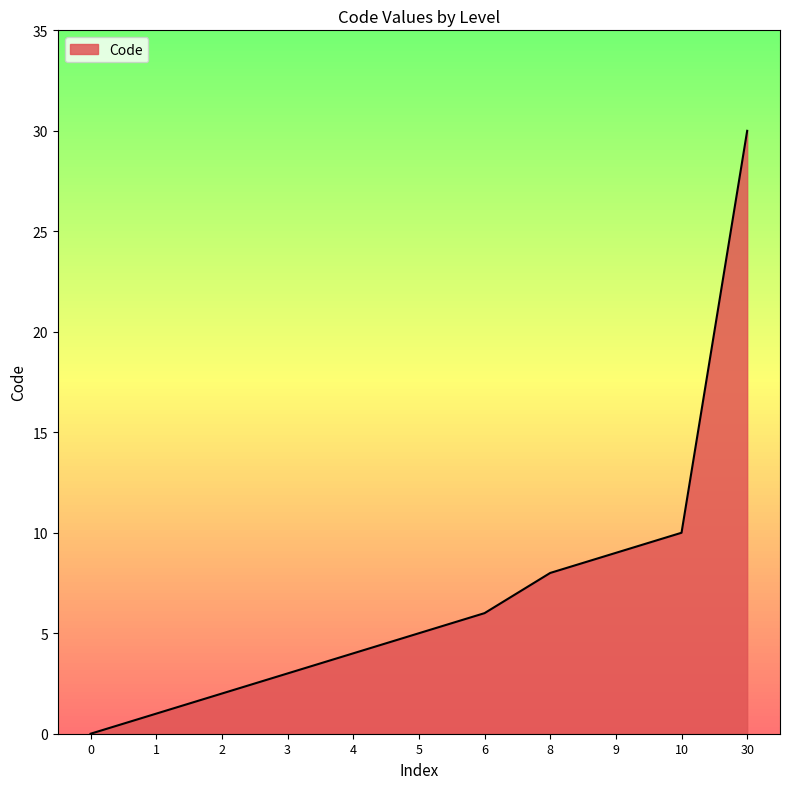

What is the difference between the maximum and minimum values?

30